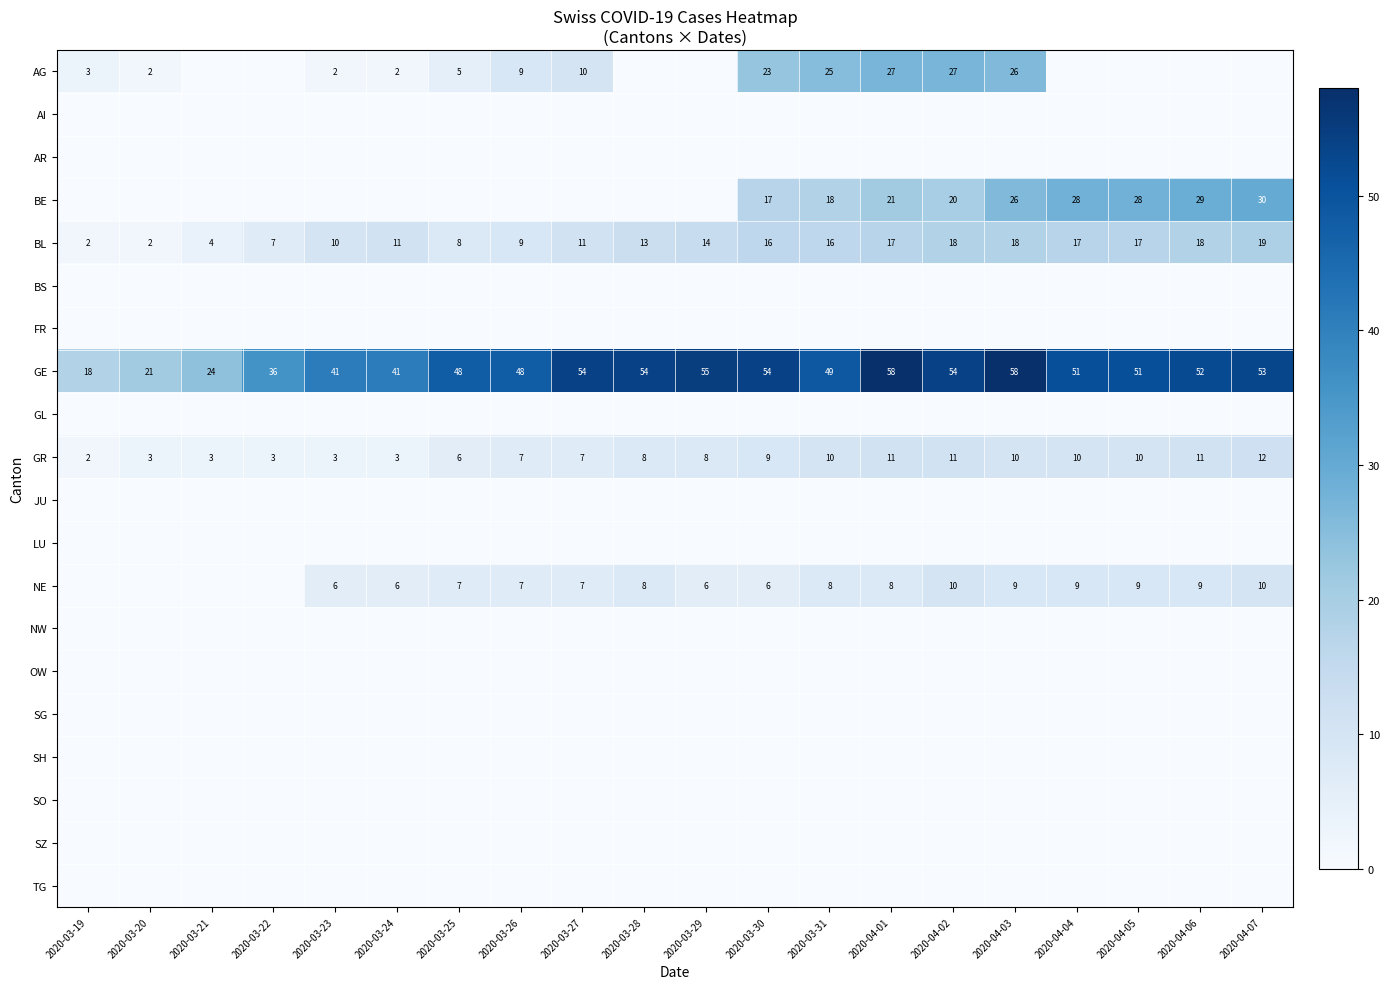

At which label does BL reach its peak?

2020-04-07